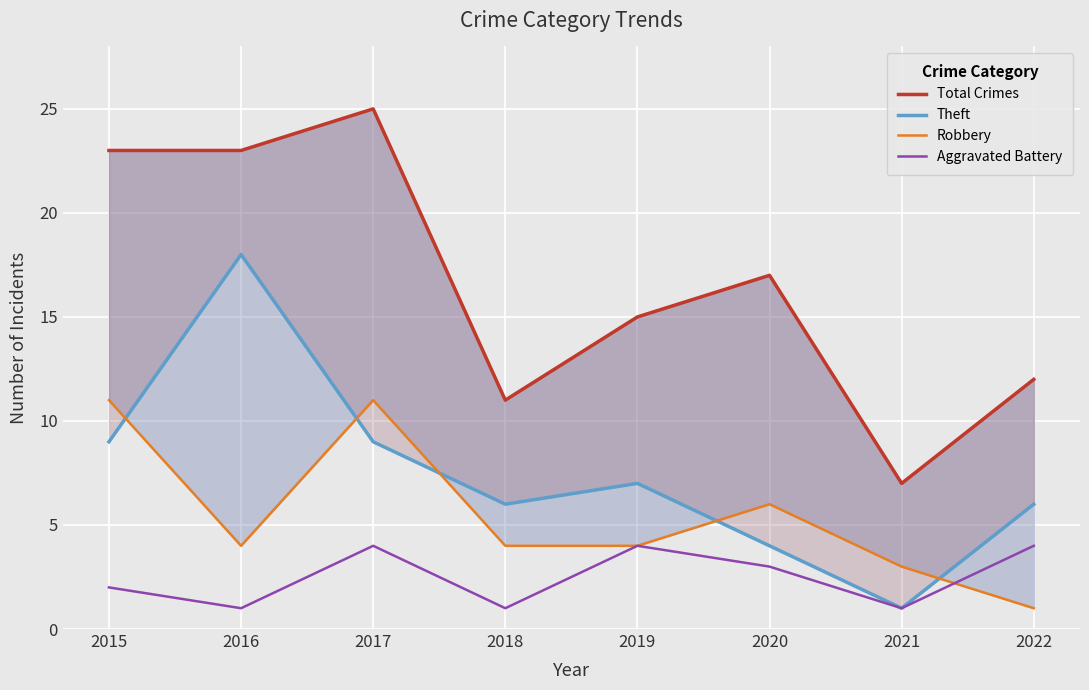

At which category is the sum across all series the highest?

2017